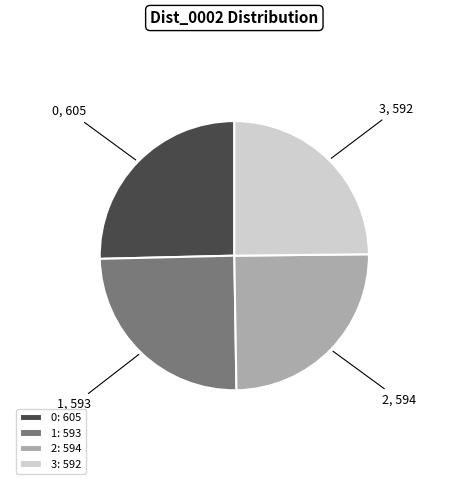

Does 3: 592 account for over 50% of the chart?

No